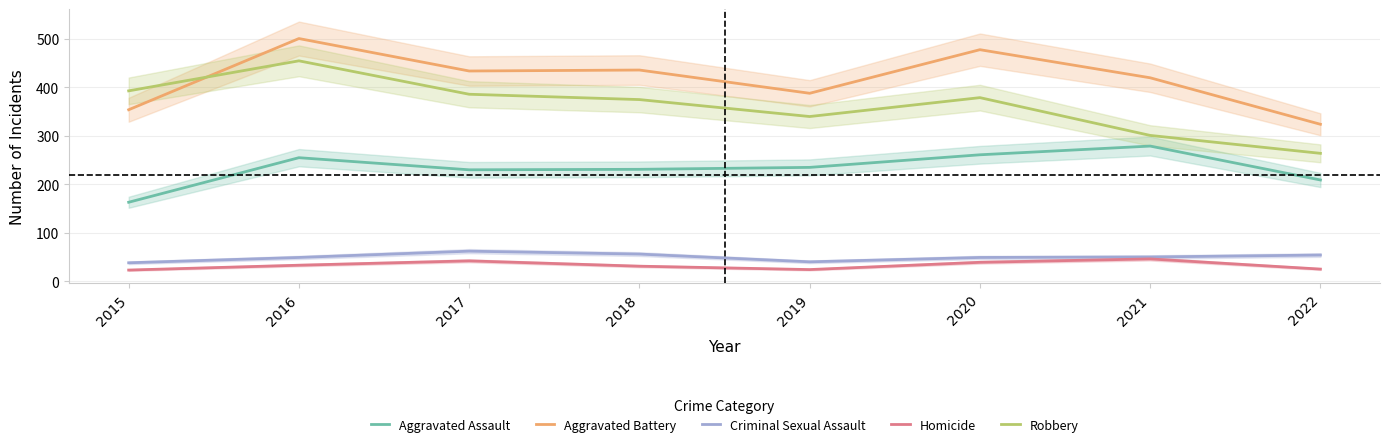

What is the greatest value displayed?

501